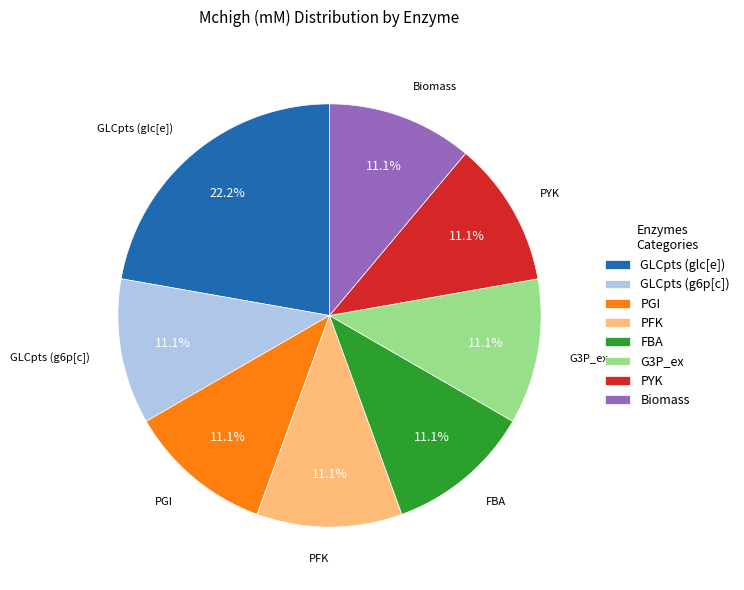

What is the total percentage of GLCpts (g6p[c]) and PYK?

22.2%